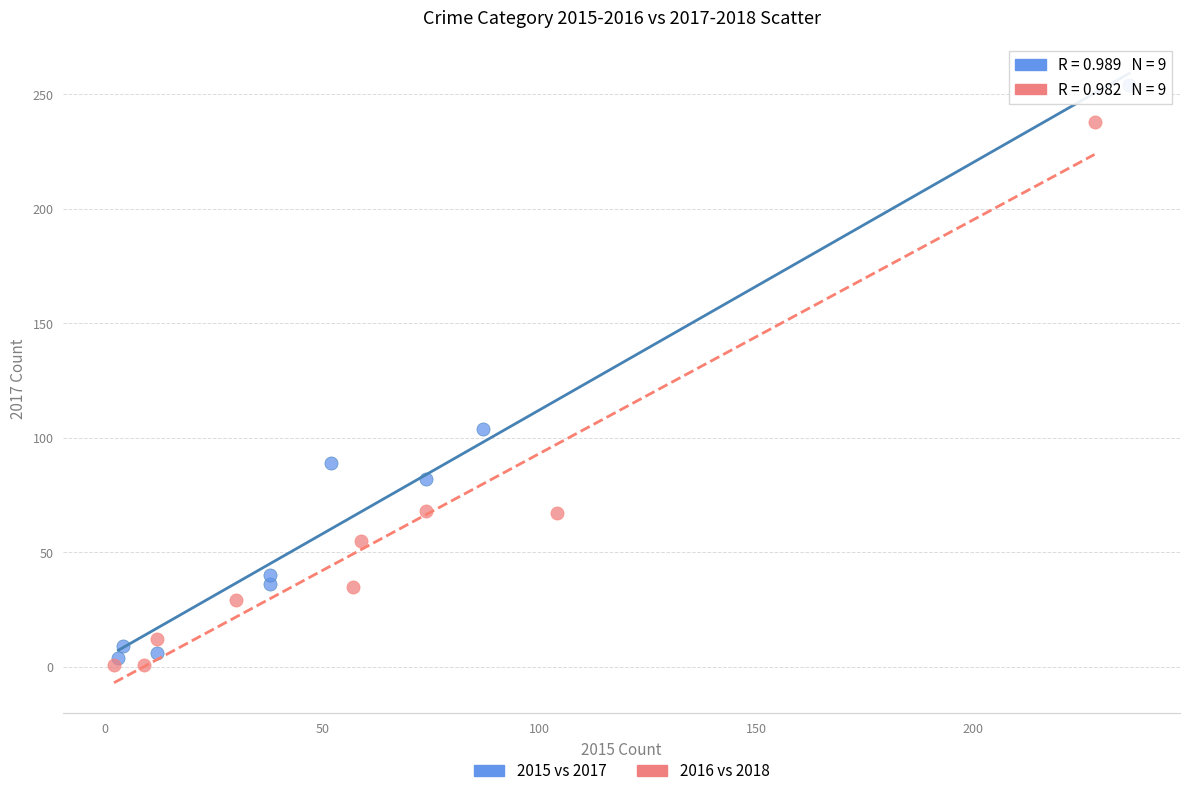

Which series reaches the maximum Y coordinate?

2015 vs 2017